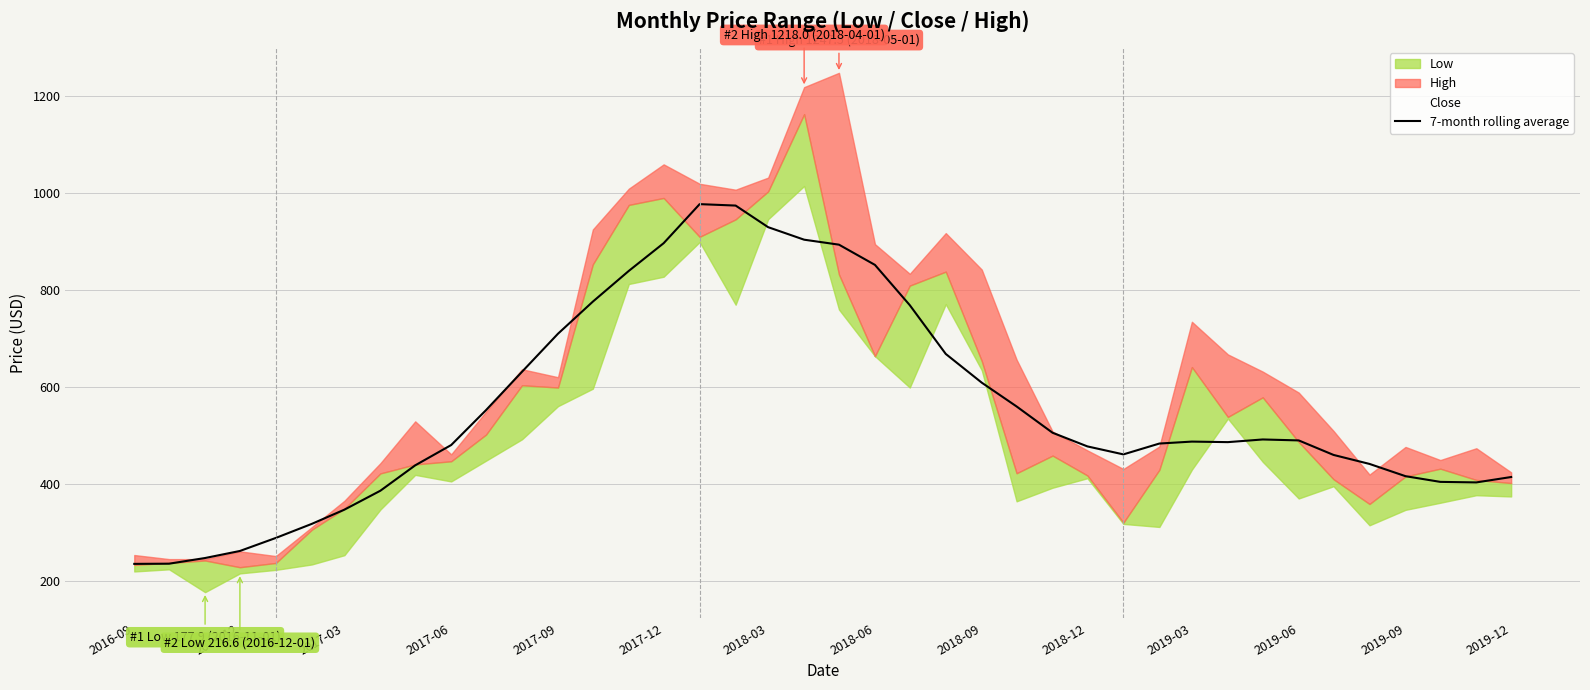

What is the value of the 33rd point from the left?

492.4